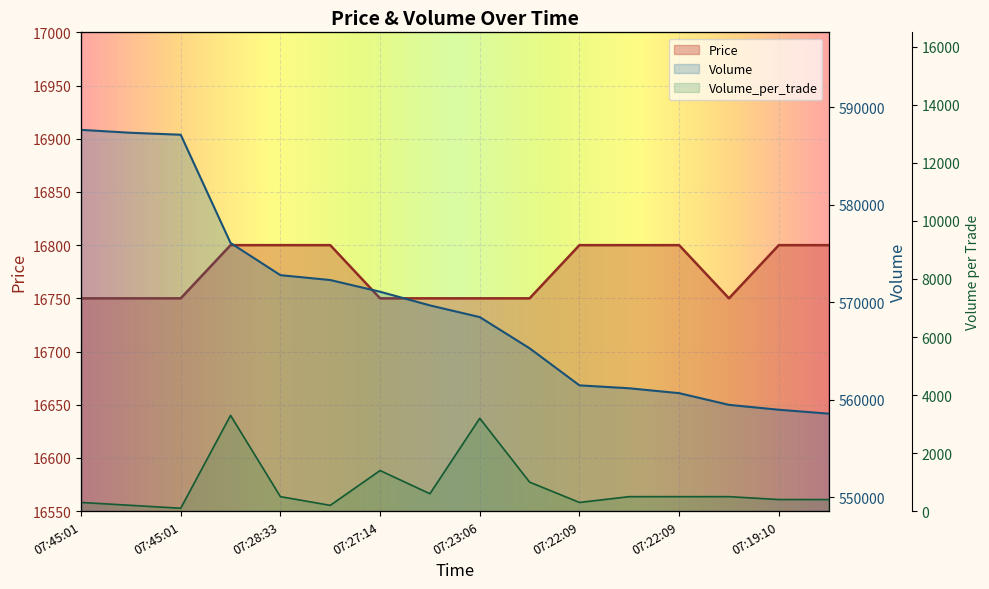

Reading left to right, extract all data points from this chart.

Price: 16750	16750	16750	16800	16800	16800	16750	16750	16750	16750	16800	16800	16800	16750	16800	16800
Volume: 587700	587400	587200	576100	572800	572300	571100	569700	568500	565300	561500	561200	560700	559500	559000	558600
Volume_per_trade: 300	200	100	3300	500	200	1400	600	3200	1000	300	500	500	500	400	400